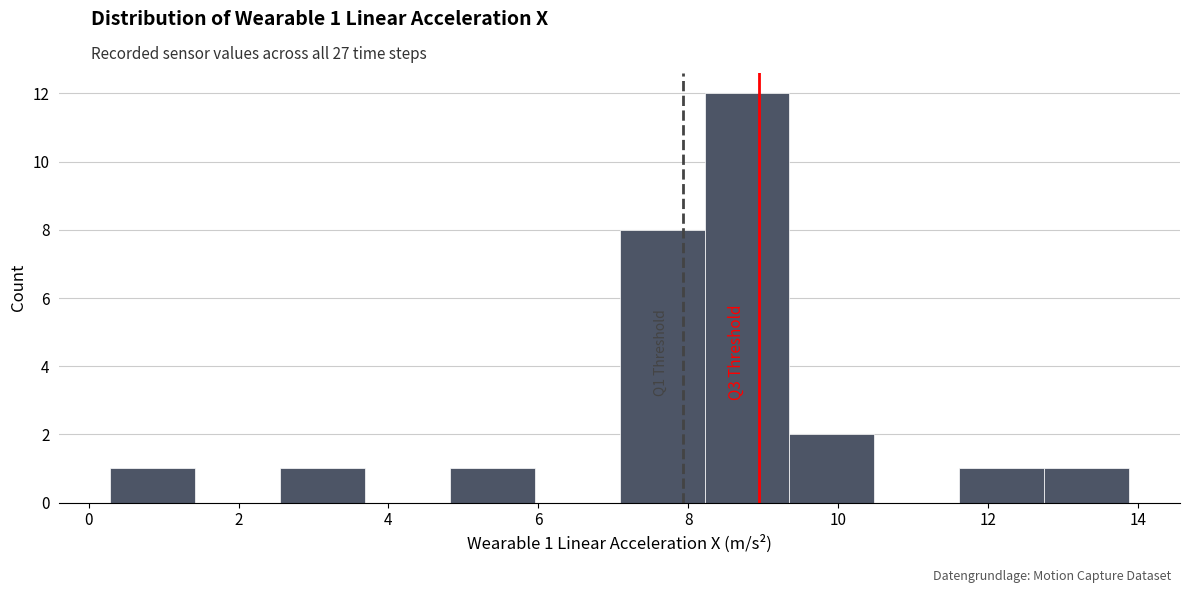

Which range on the x-axis has the tallest bar?

8.2 to 9.4